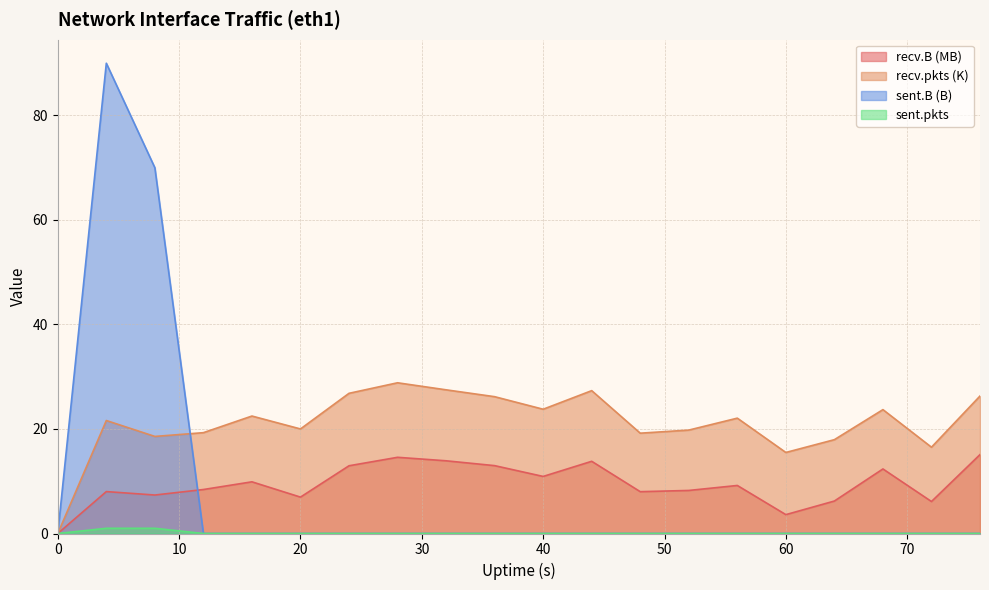

Is it true that sent.pkts equals 0.0 at 40?

True